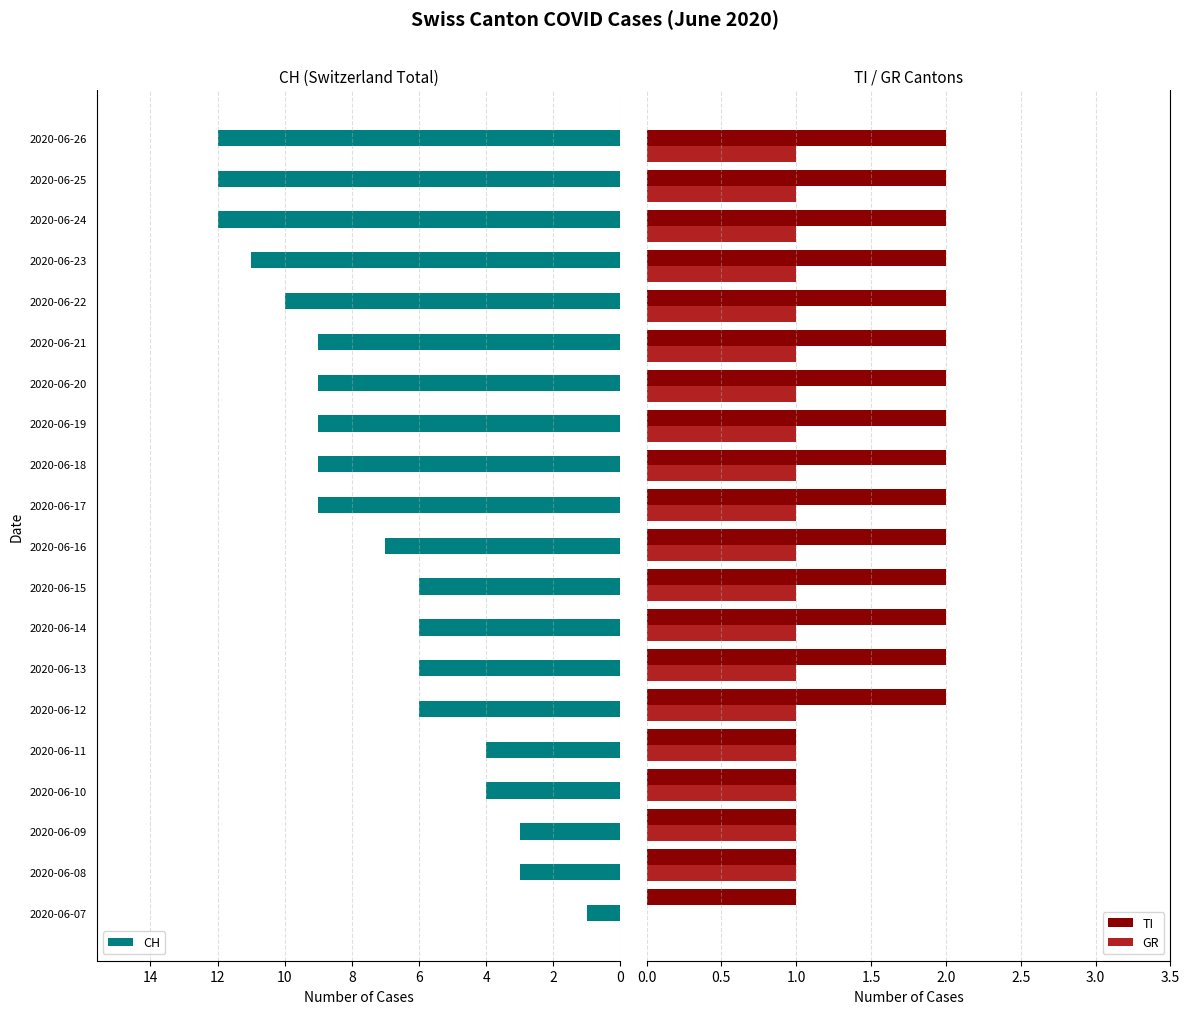

What is the highest value of the TI series?

2